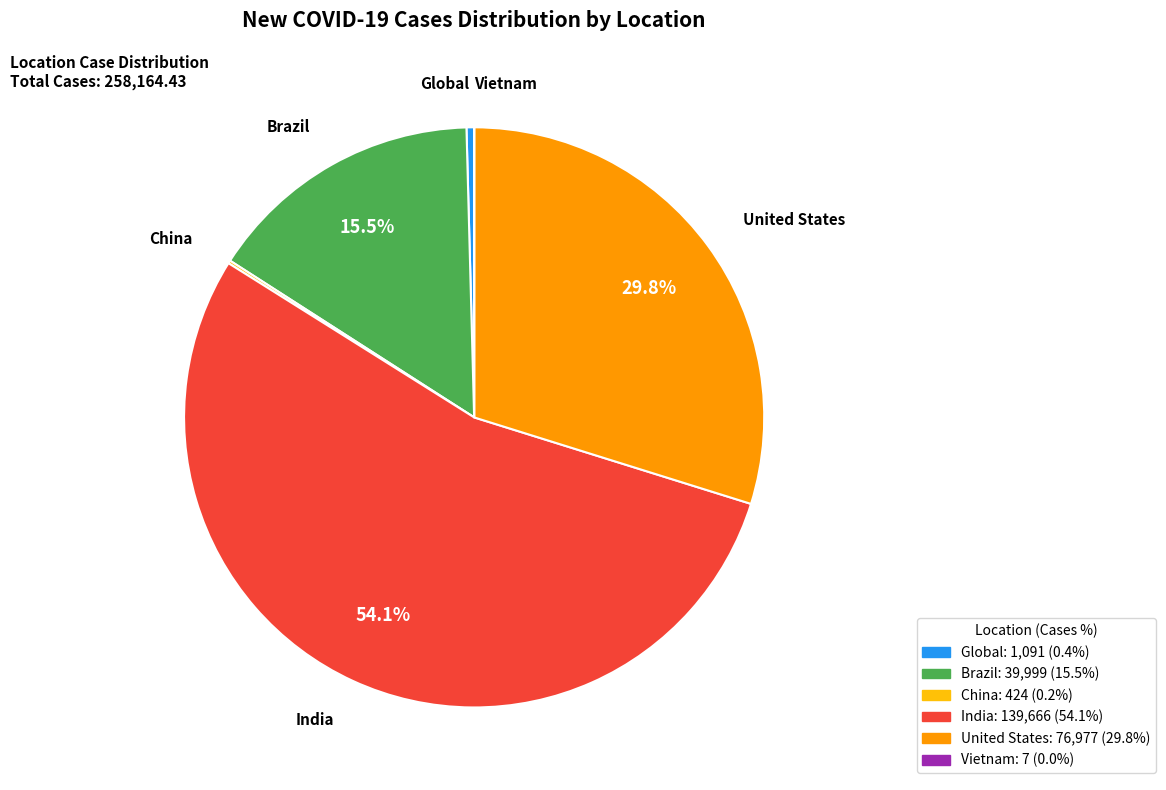

Is the sum of Brazil and United States greater than half?

No